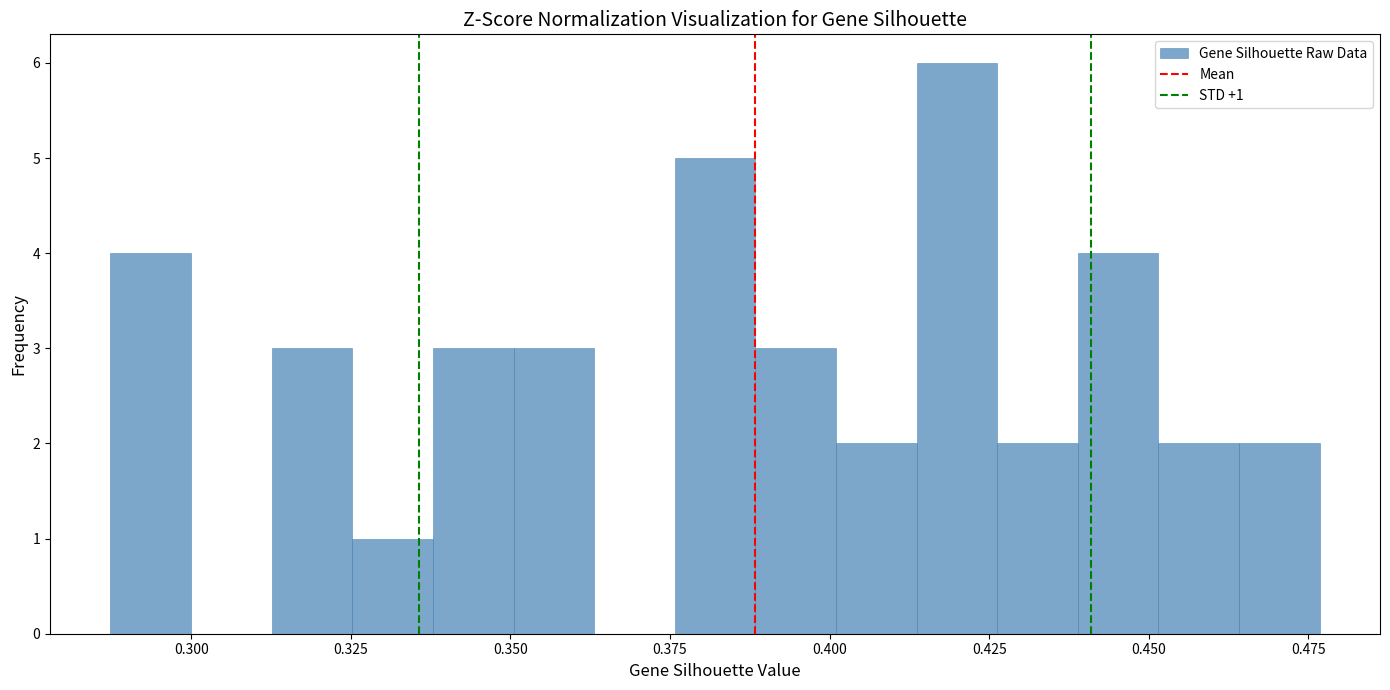

Around what value on the x-axis is the tallest bar? Give the approximate position of its centre, as read against the axis.

0.420